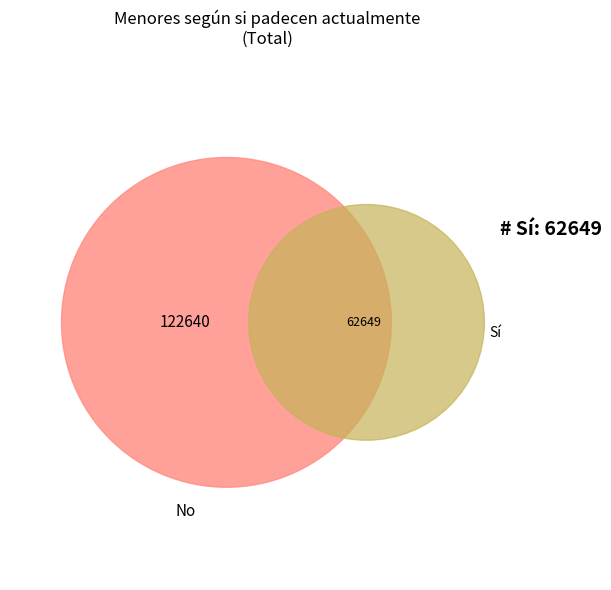

Is there a majority slice in this chart?

No